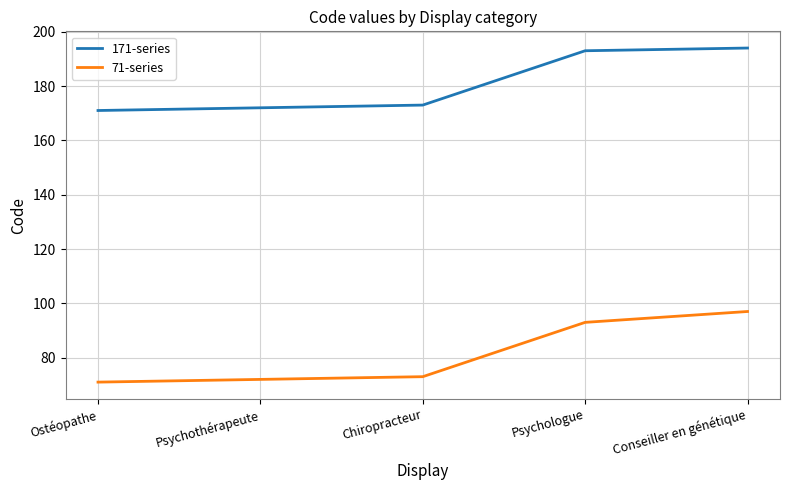

Which series has the widest spread of values?

71-series